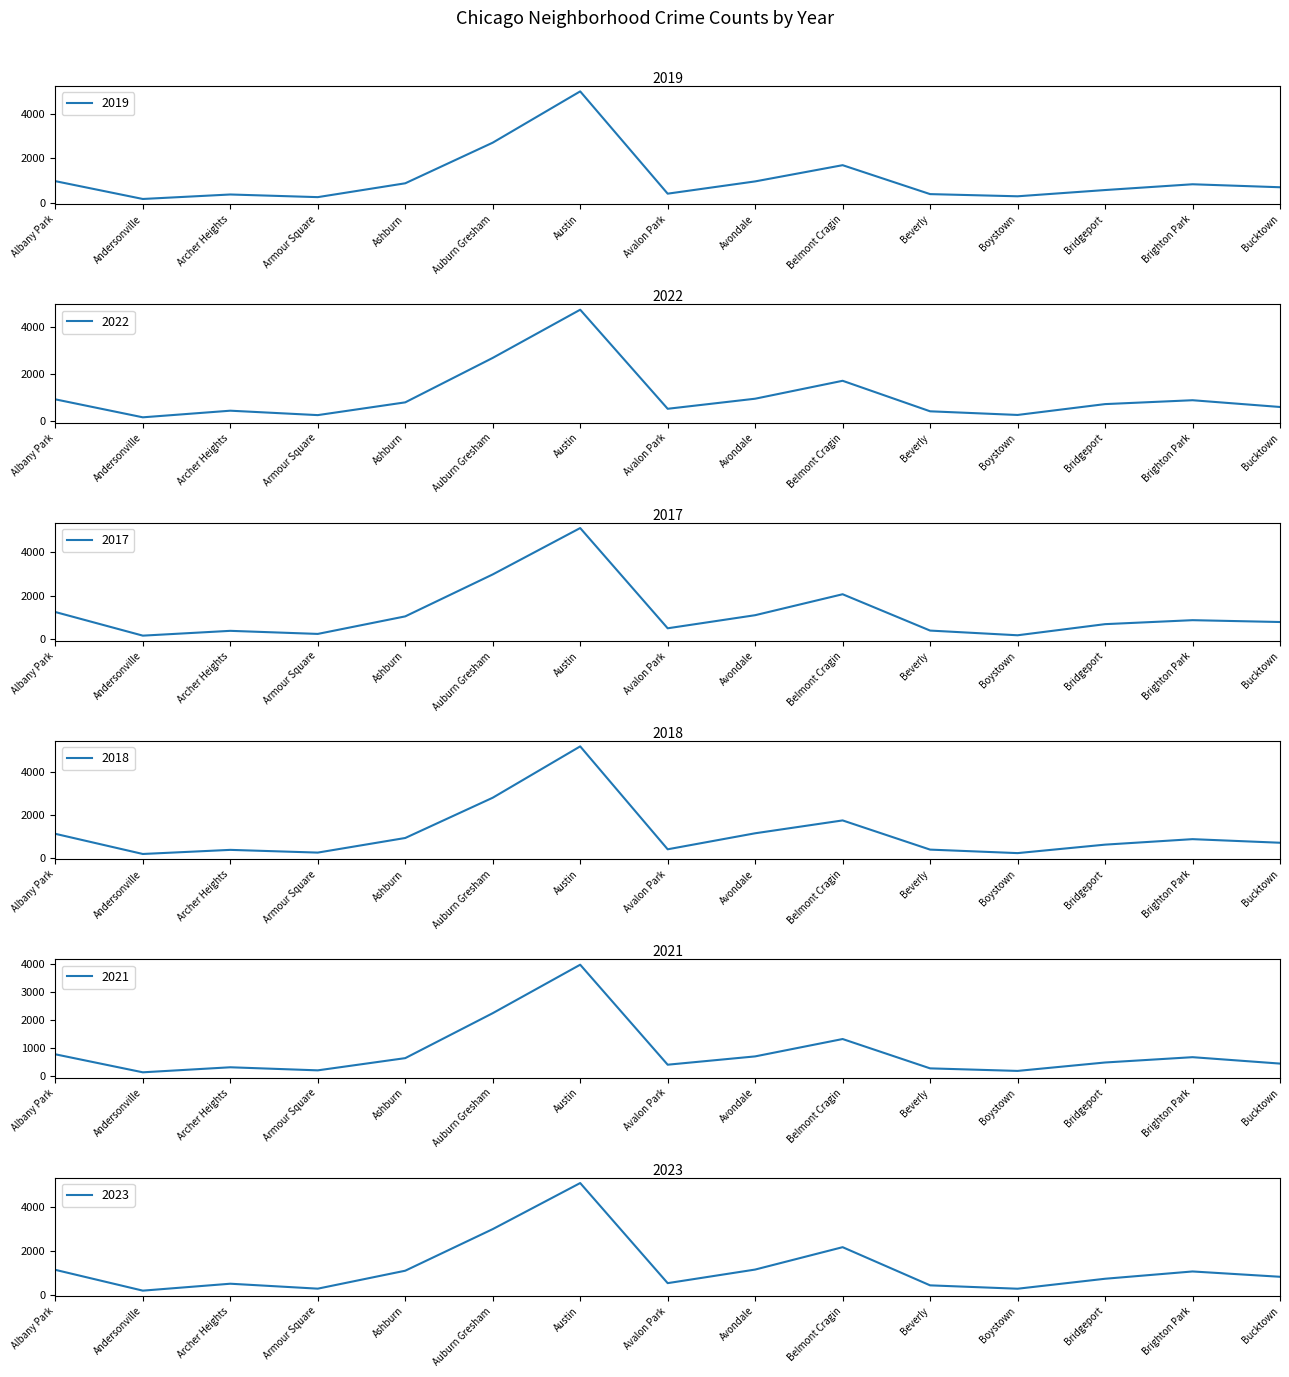

What is the difference between the 2022 values at Ashburn and Austin?

3964